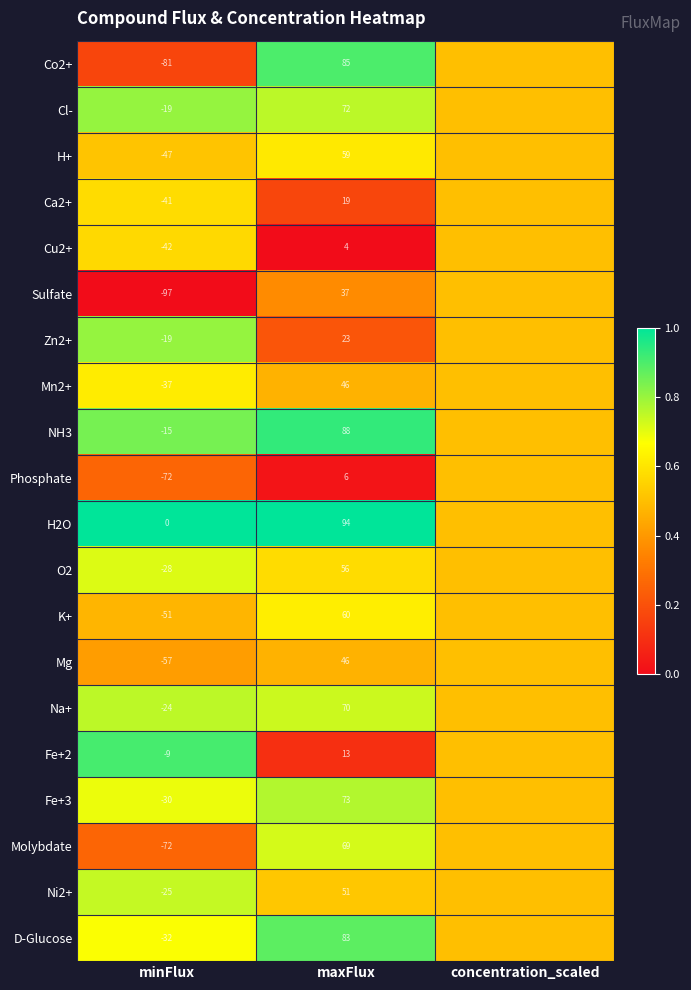

Is the value of Fe+3 at maxFlux greater than the value of Cu2+ at minFlux?

Yes